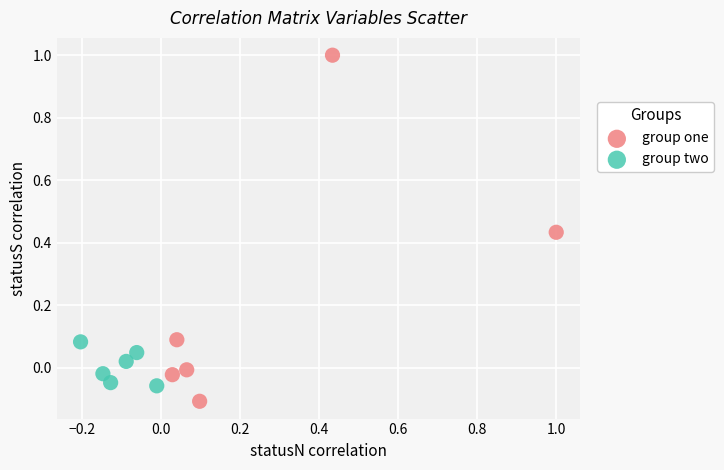

Which series has the widest spread of Y values?

group one